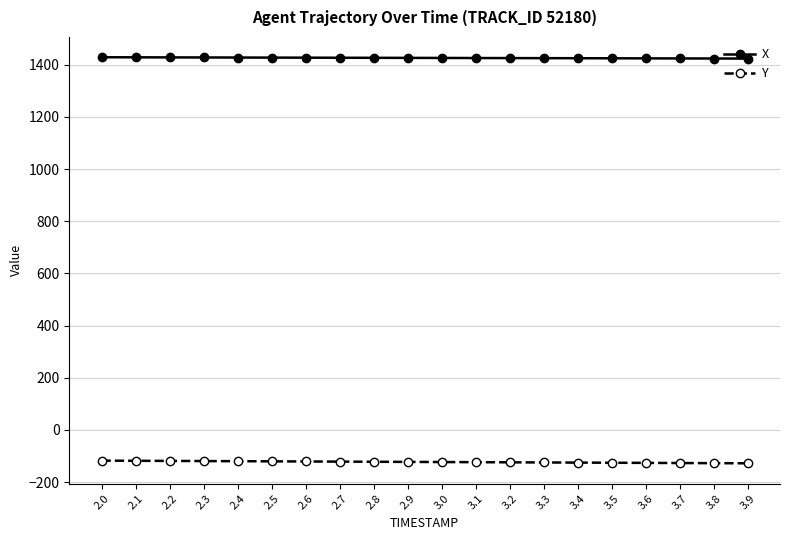

Count the number of categories in the chart.

20